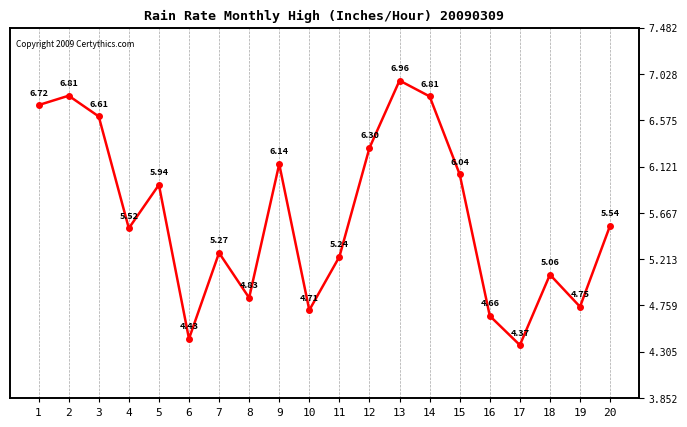

Reading right to left, what are all the values shown in this chart?

5.5	4.7	5.1	4.4	4.7	6.0	6.8	7.0	6.3	5.2	4.7	6.1	4.8	5.3	4.4	5.9	5.5	6.6	6.8	6.7